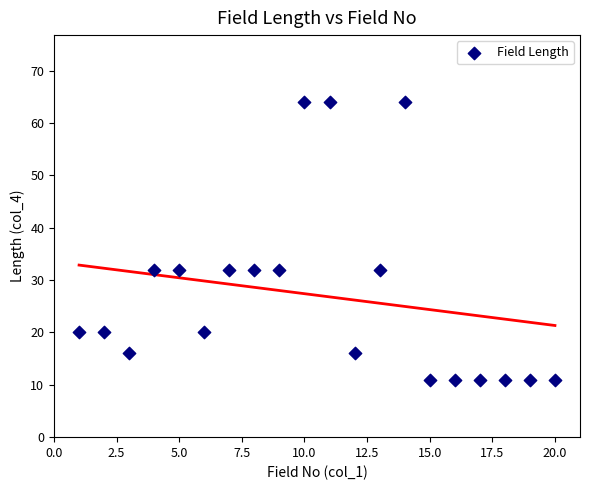

What is the range of X values (max minus min)?

19